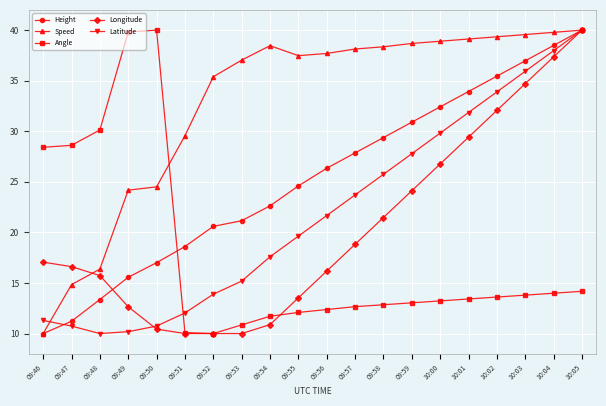

What is the difference between the second highest and minimum values in the Longitude series?

27.4